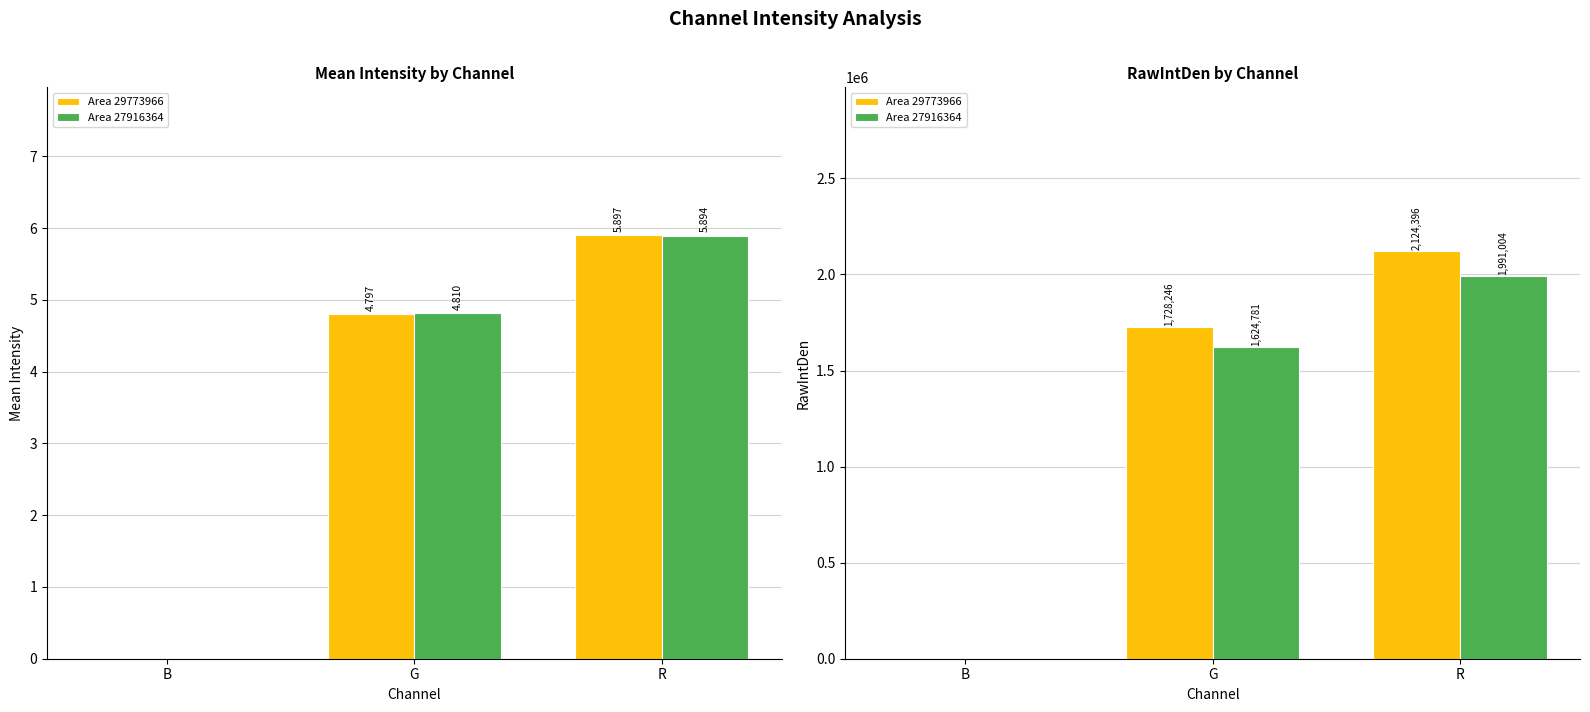

How many data points in Area 29773966 are less than 1728246?

1